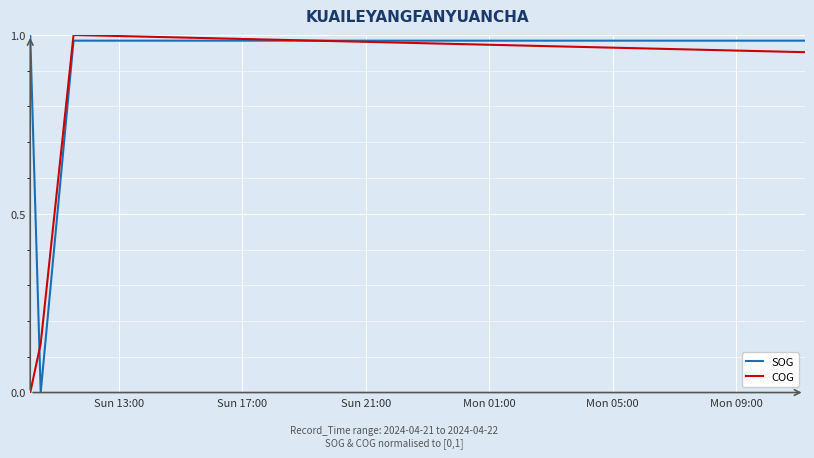

List the series in order of their overall mean, lowest first.

COG, SOG